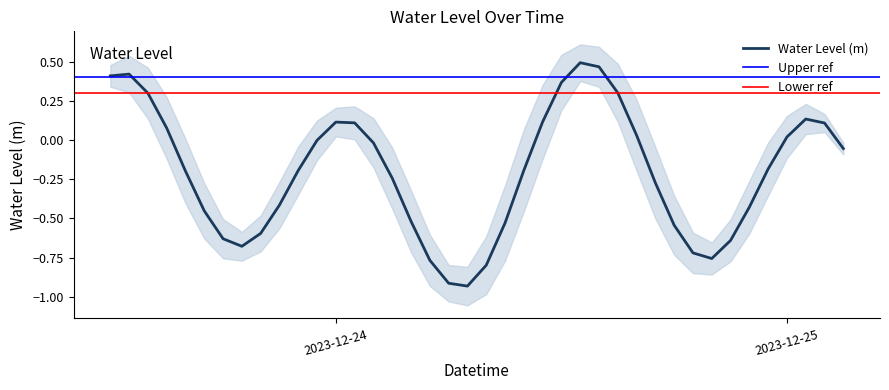

The Water Level (m) series shows 0.2 at 2023-12-24. True or false?

False